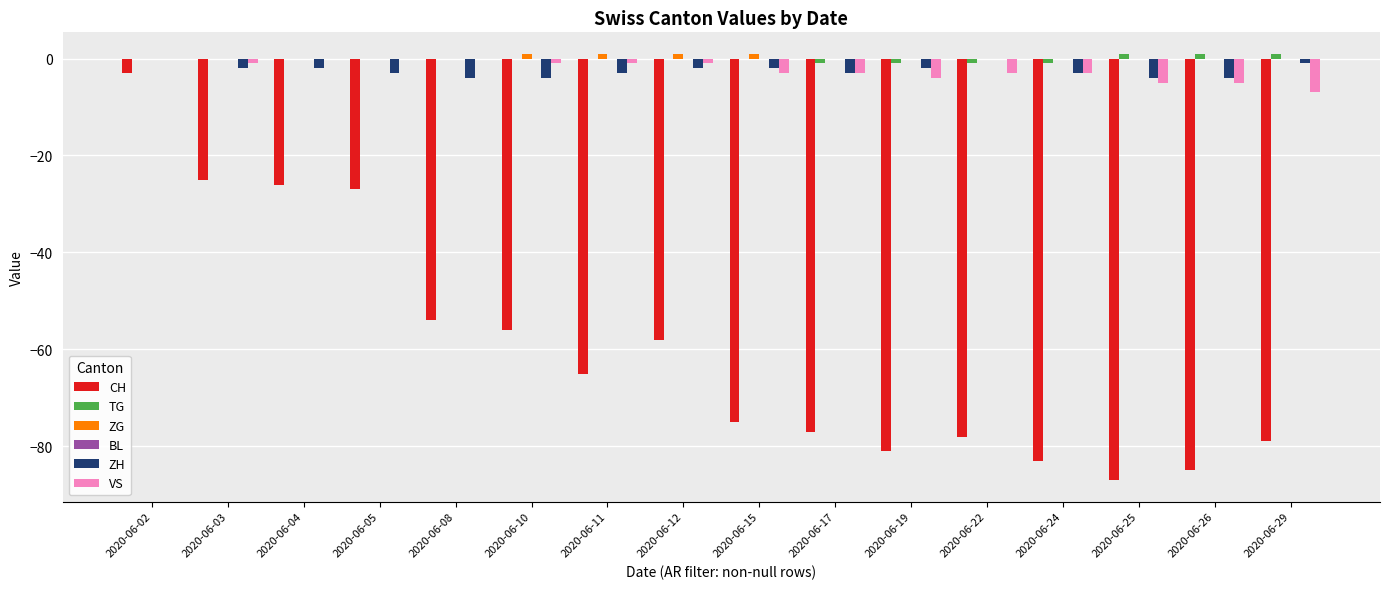

At which category is the sum across all series the highest?

2020-06-02